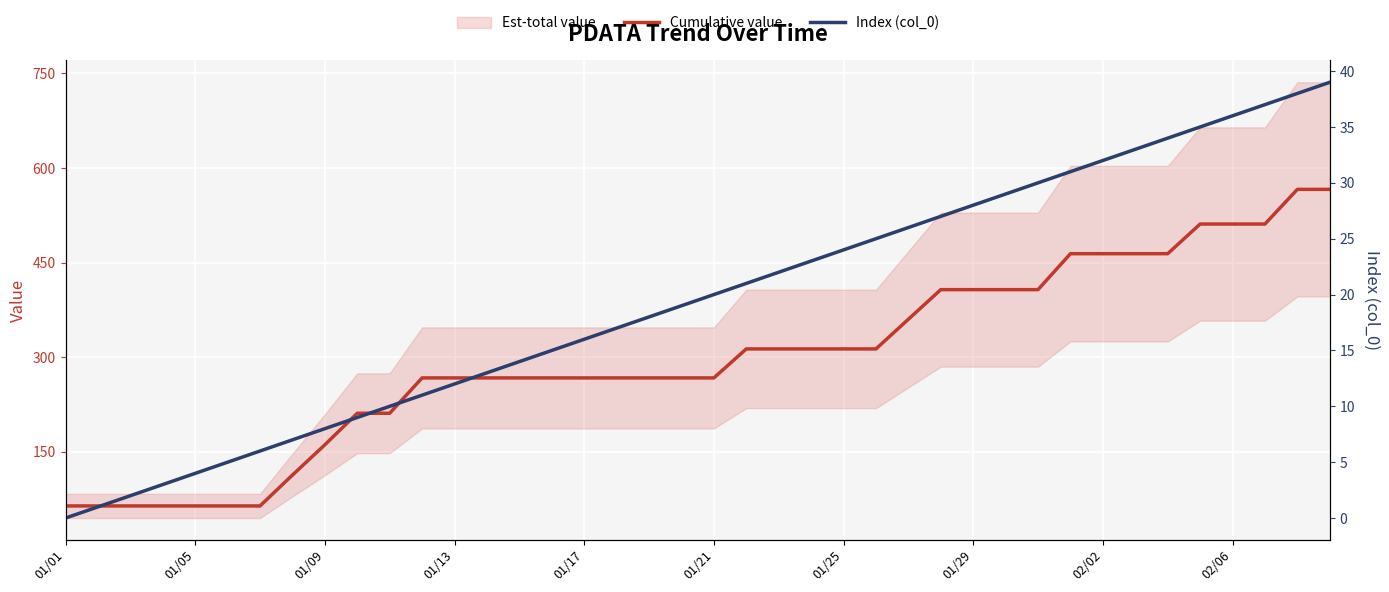

What is the difference between the highest and lowest values at 29?

378